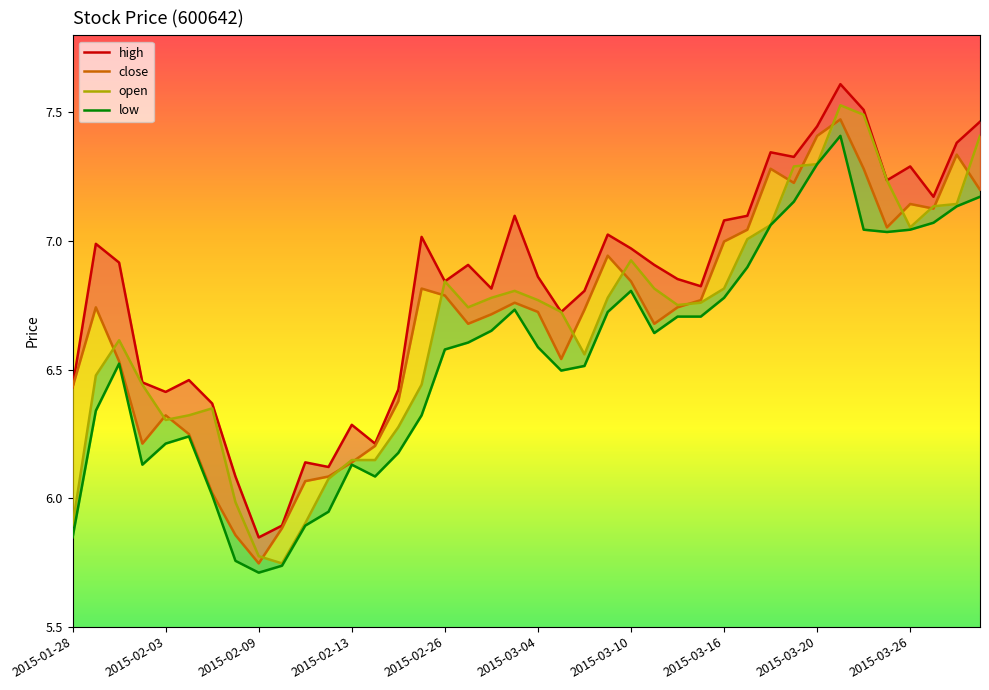

What are all the series names shown in the legend?

high, close, open, low